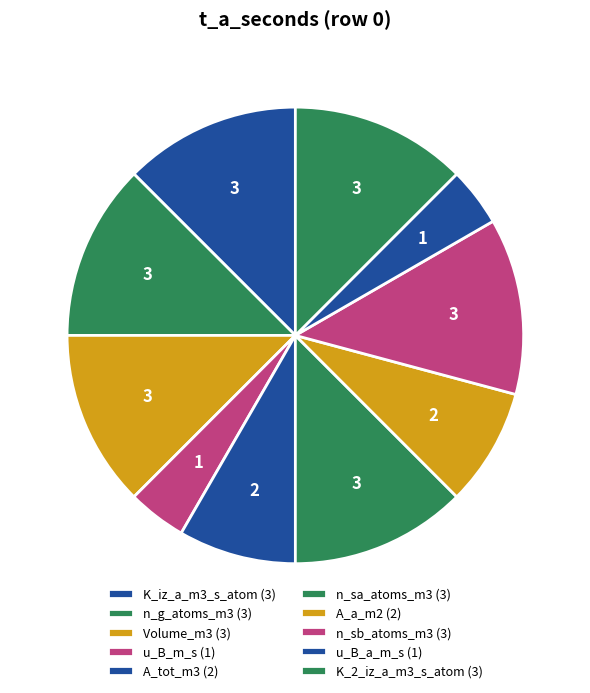

How many segments does this pie chart have?

10